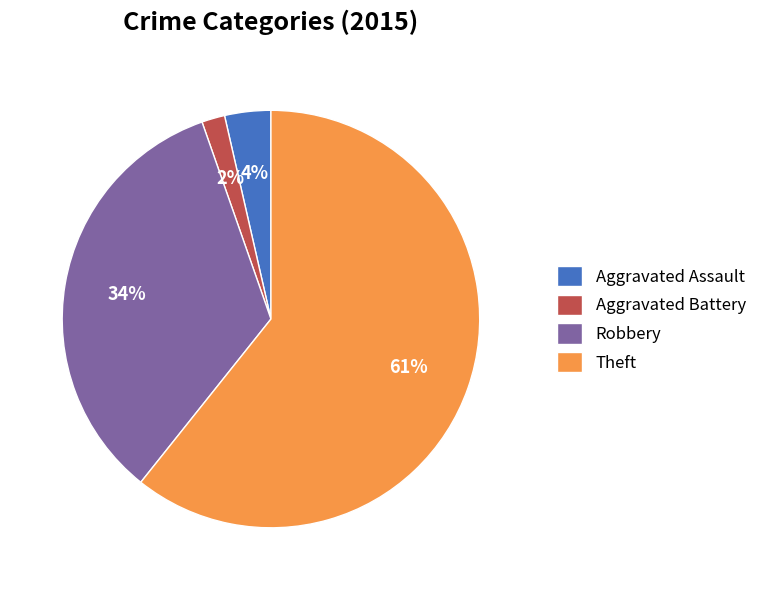

To the nearest percent, what is the average slice percentage?

25%